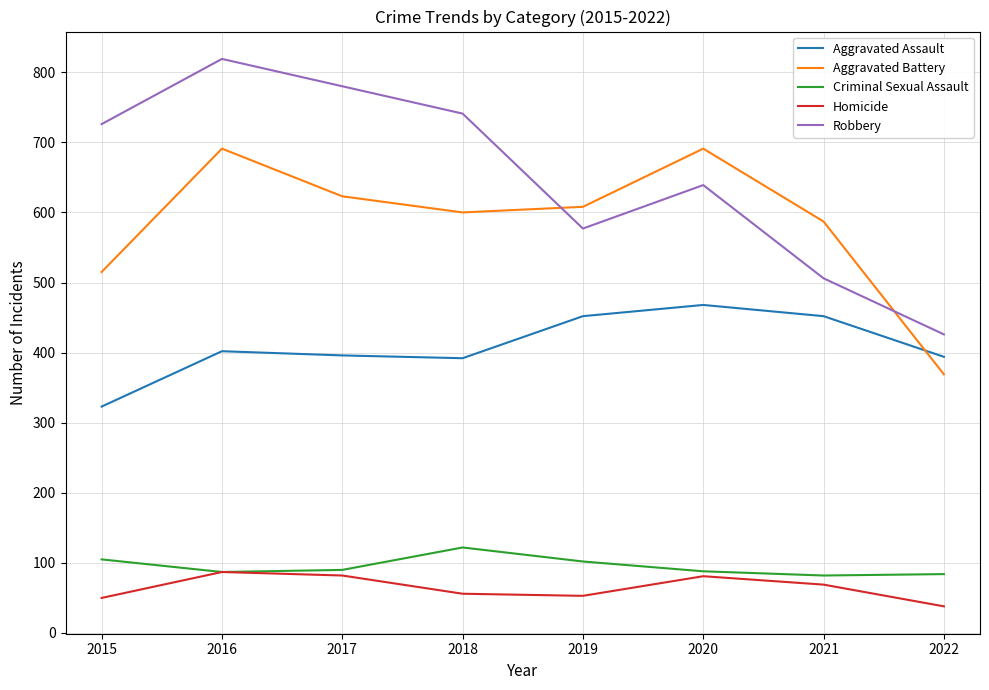

At which category does the chart reach its peak across all series?

2016